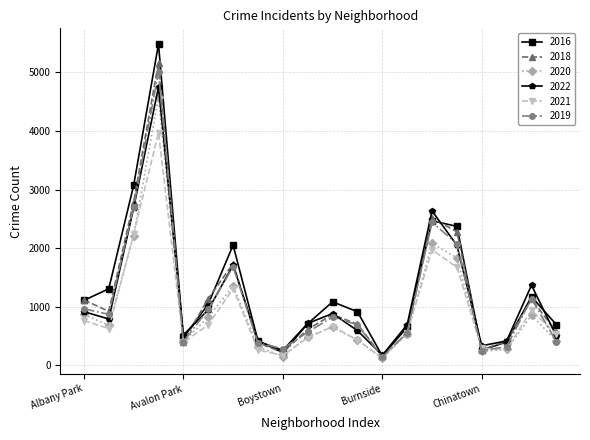

True or false: 2021 has more than 1 interior local peaks.

True